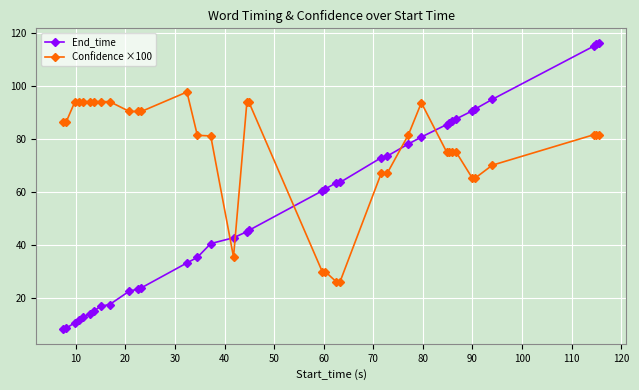

Which series has the largest total across all categories?

Confidence ×100